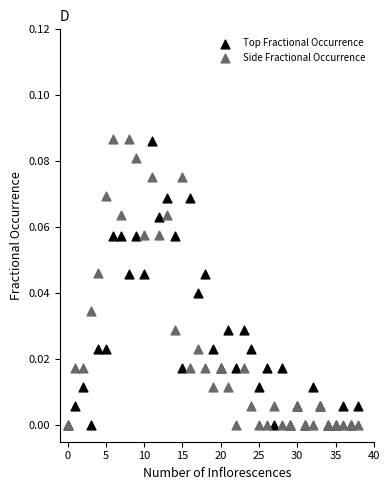

What are all the series names shown in the legend?

Top Fractional Occurrence, Side Fractional Occurrence